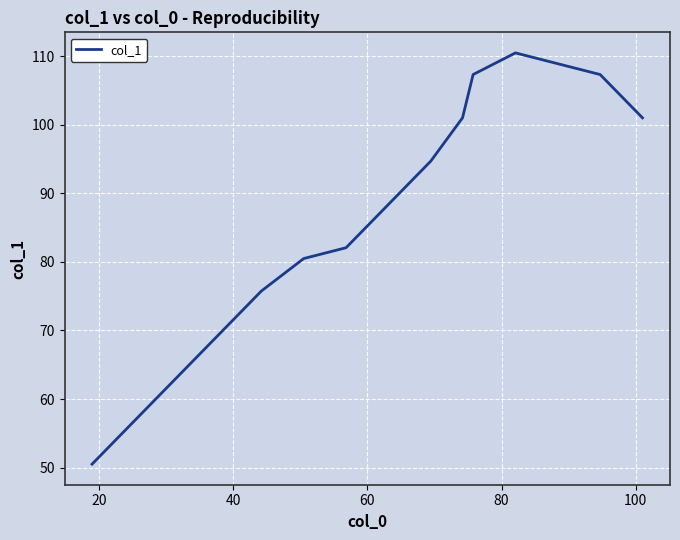

What is the minimum value shown in the chart?

50.5